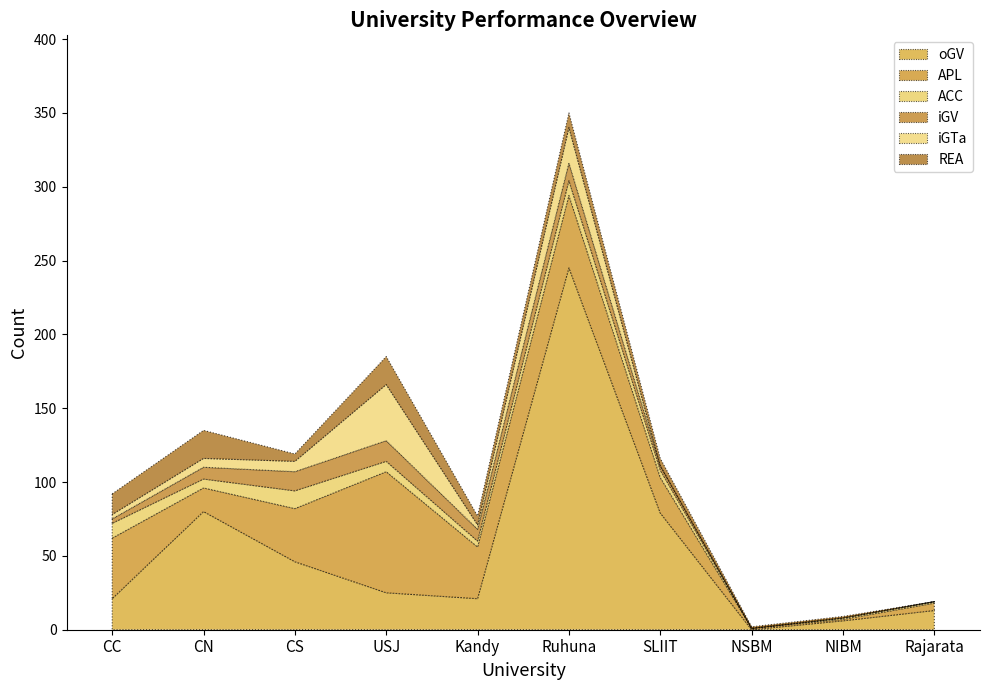

The oGV series shows 42 at CN. True or false?

False